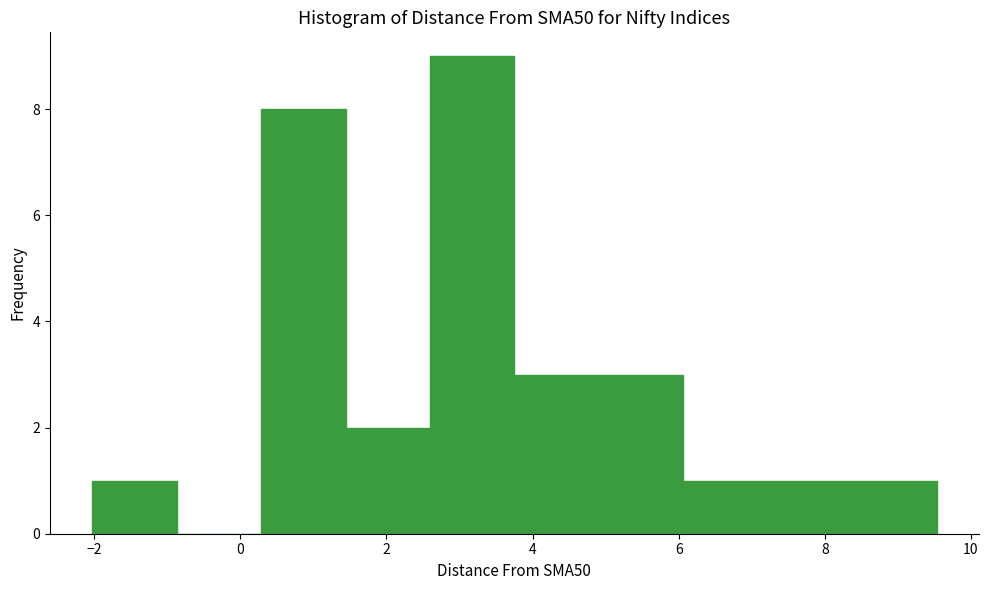

What is the height of the bar covering 8.4 to 9.6 on the x-axis? Neither the bar edges nor the heights are printed on the chart, so give them approximately, as read against the axes.

1